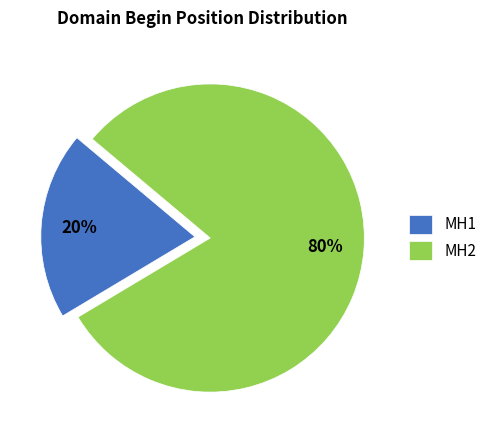

True or false: MH1 accounts for 20% of the total.

True